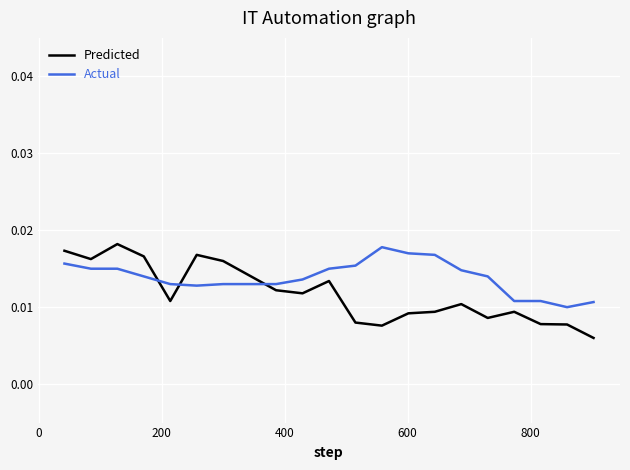

List the series in order of their peak value, lowest first.

Actual, Predicted